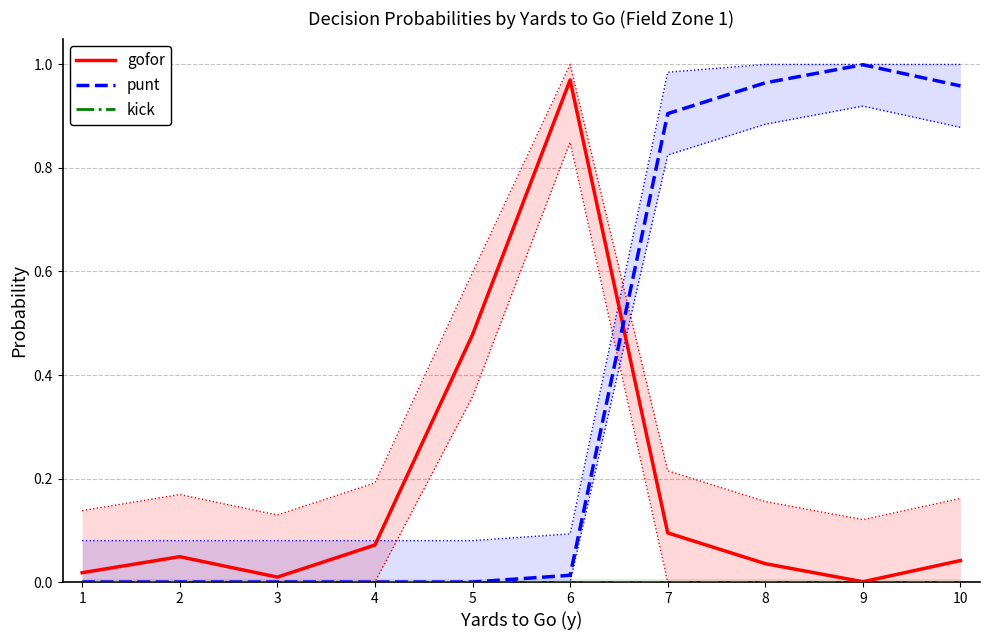

At how many categories does at least one series exceed 0?

10